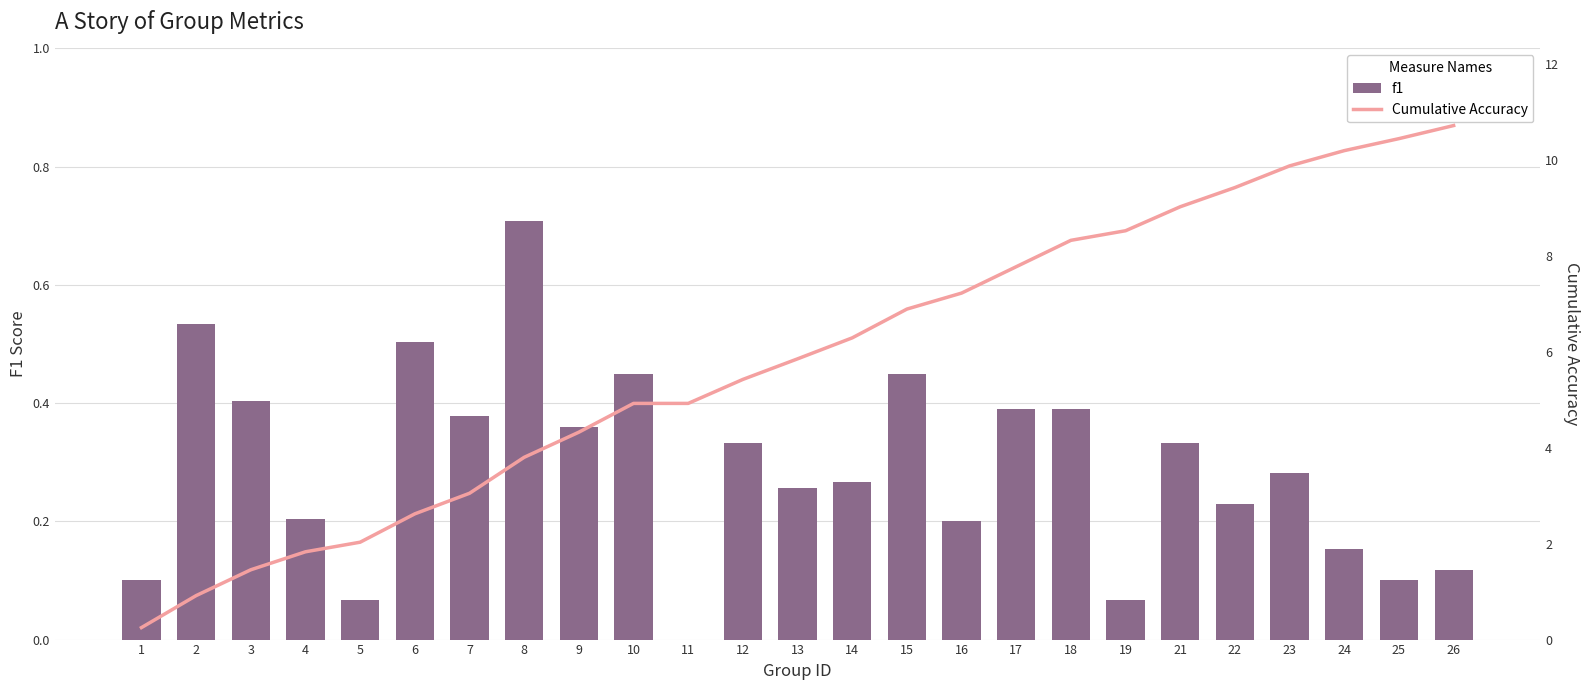

What is the value of the Cumulative Accuracy bar at the 17th from the left?

7.8